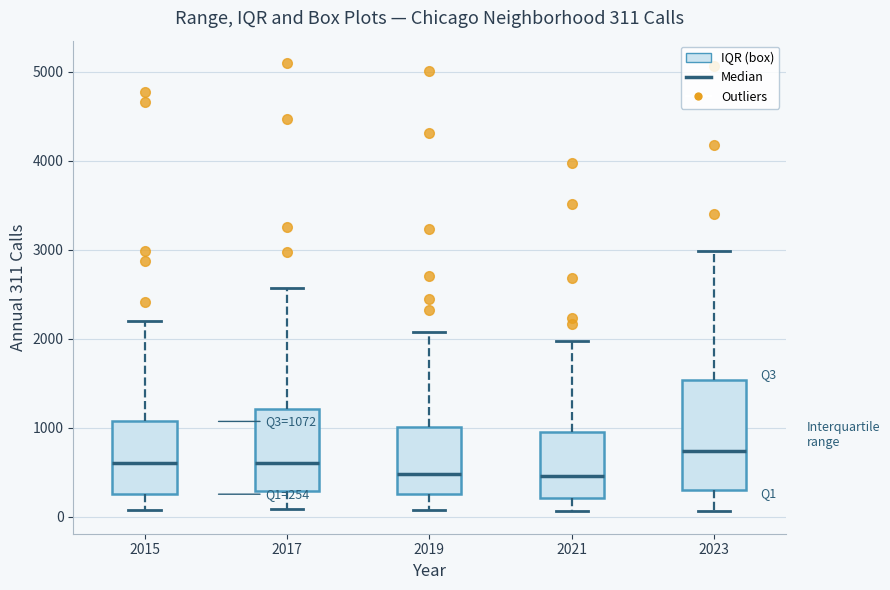

Which box has the highest median line?

2023